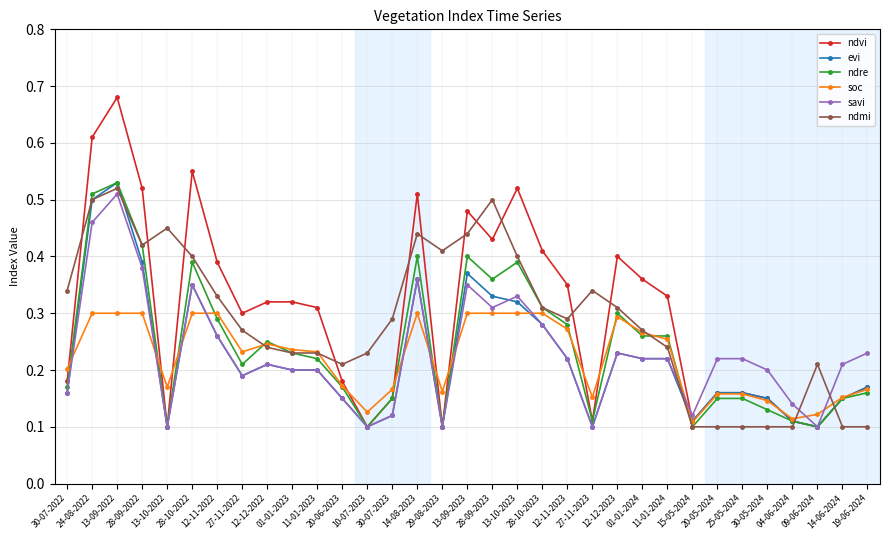

At how many categories does at least one series exceed 0?

33